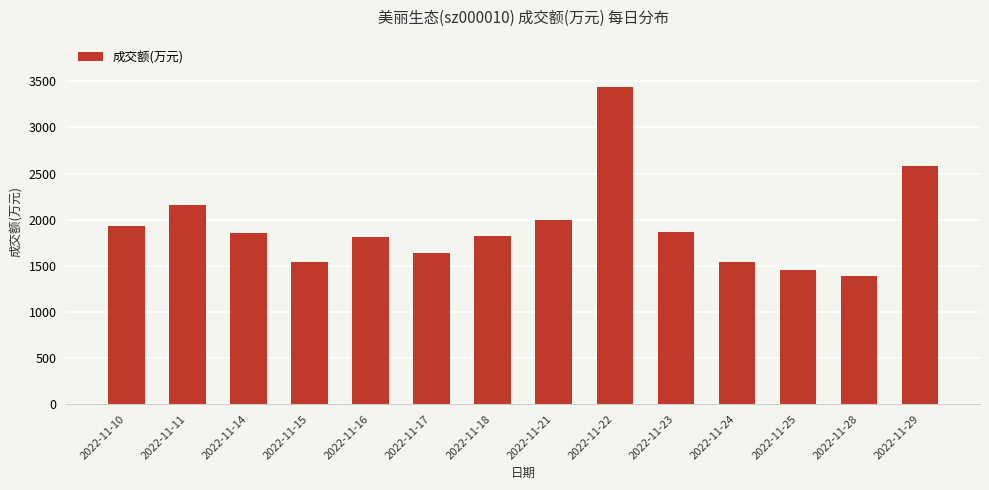

How many values are below 1856?

7